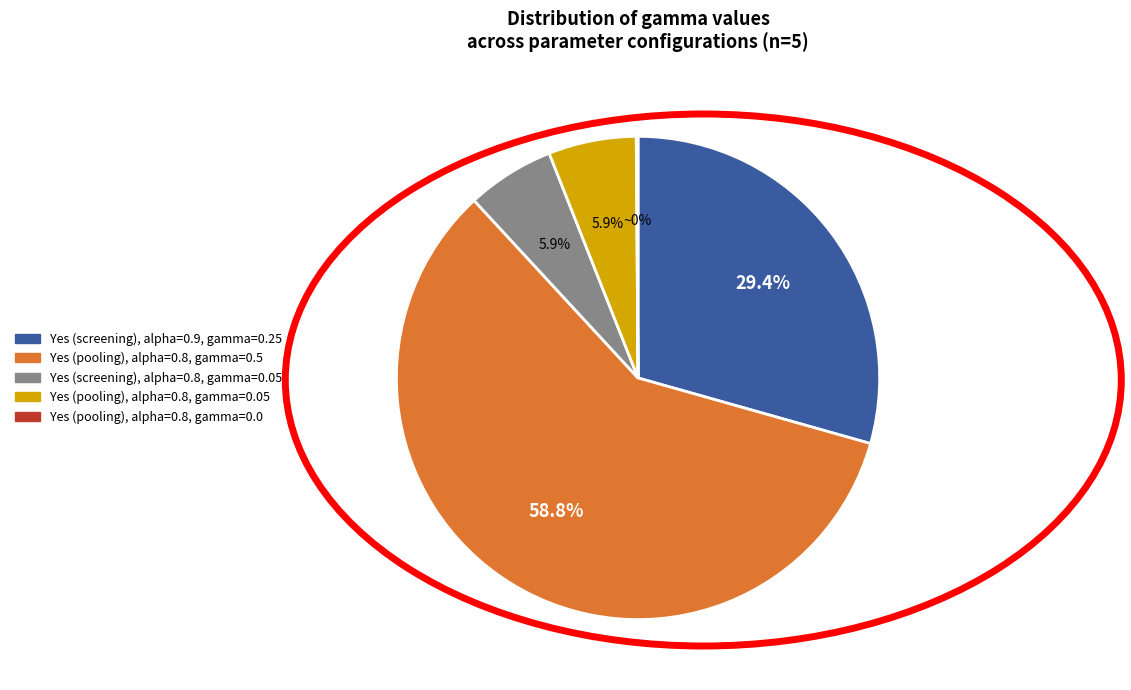

Does any single category account for the majority?

Yes